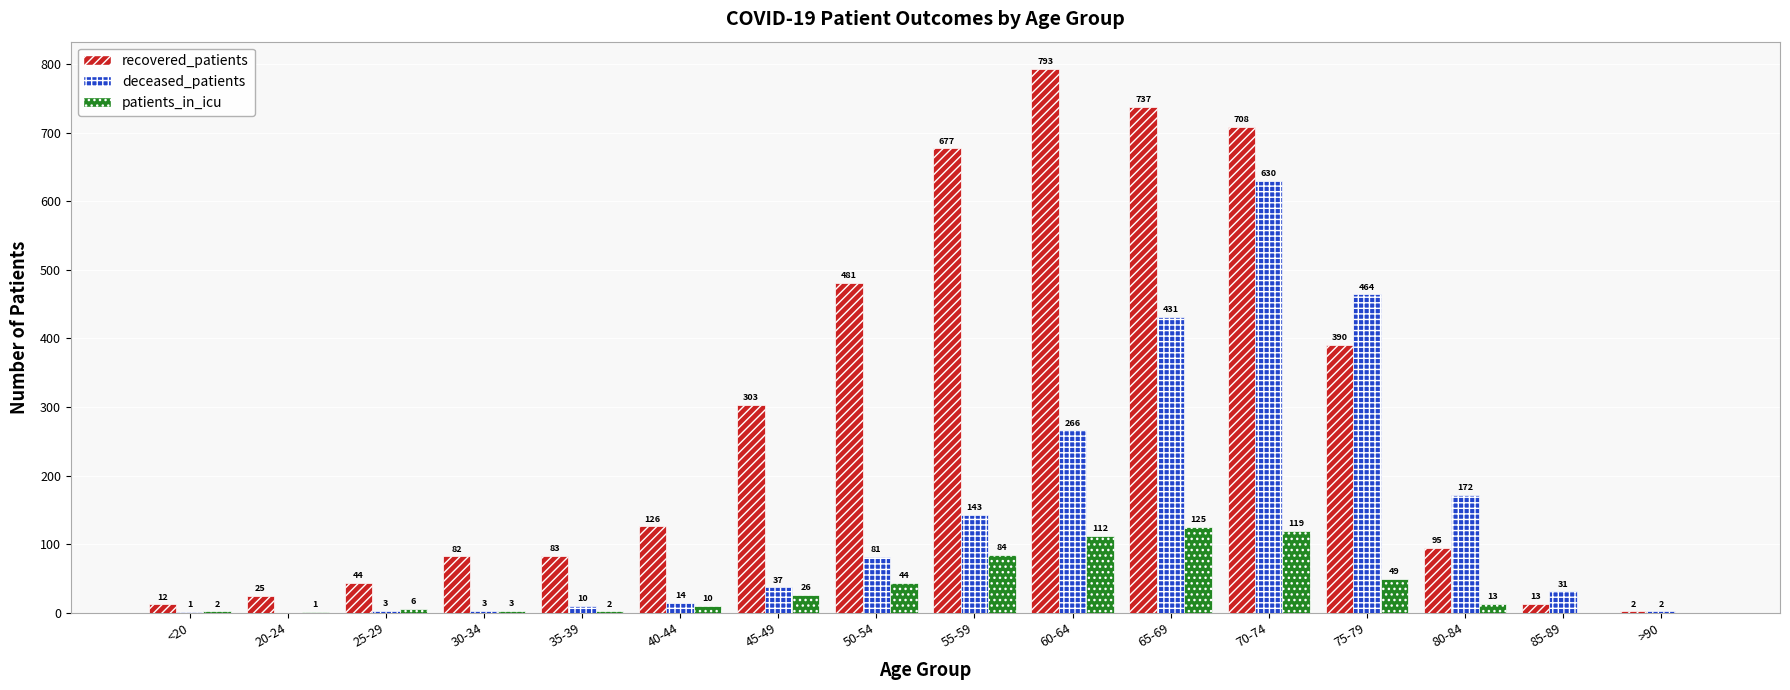

True or false: recovered_patients has a value of 691 at 50-54.

False